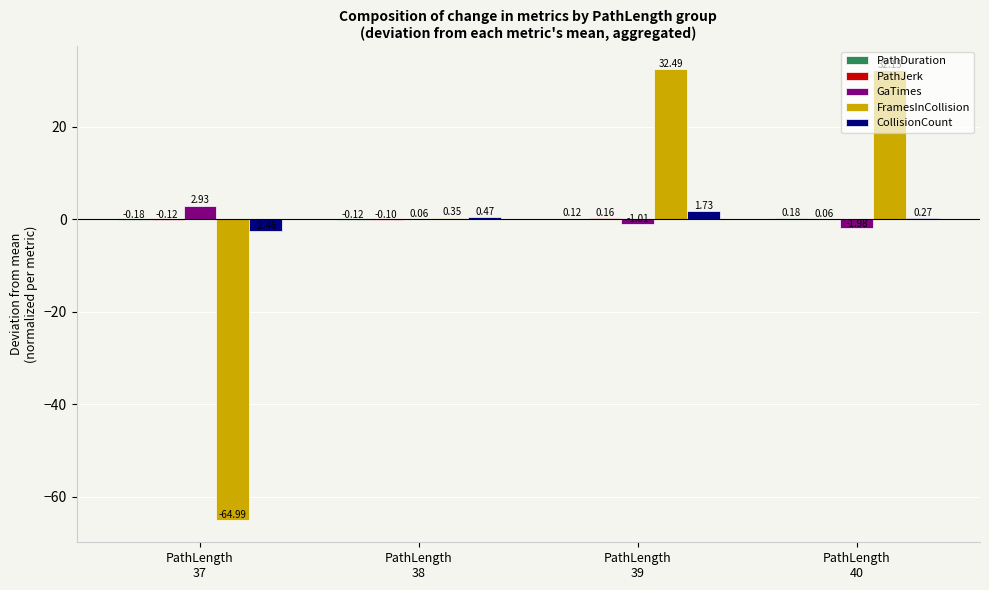

Which series has the widest spread of values?

FramesInCollision